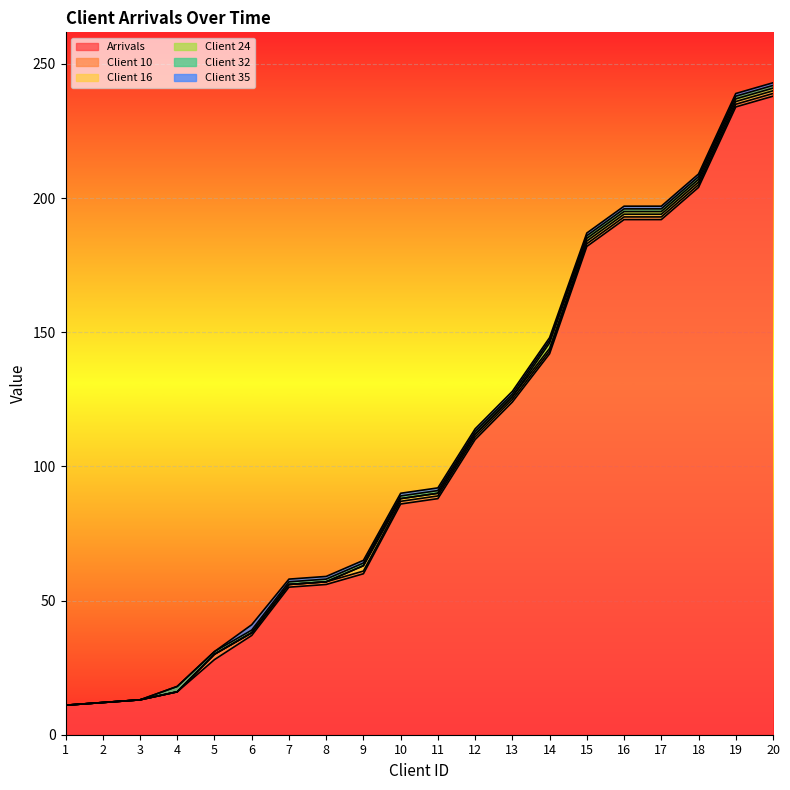

True or false: Client 35 and Client 16 cross at least once.

True